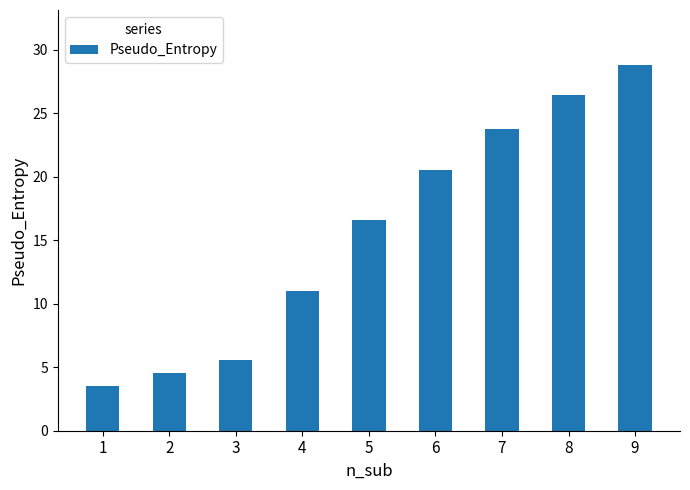

Between 5 and 4, which is larger?

5